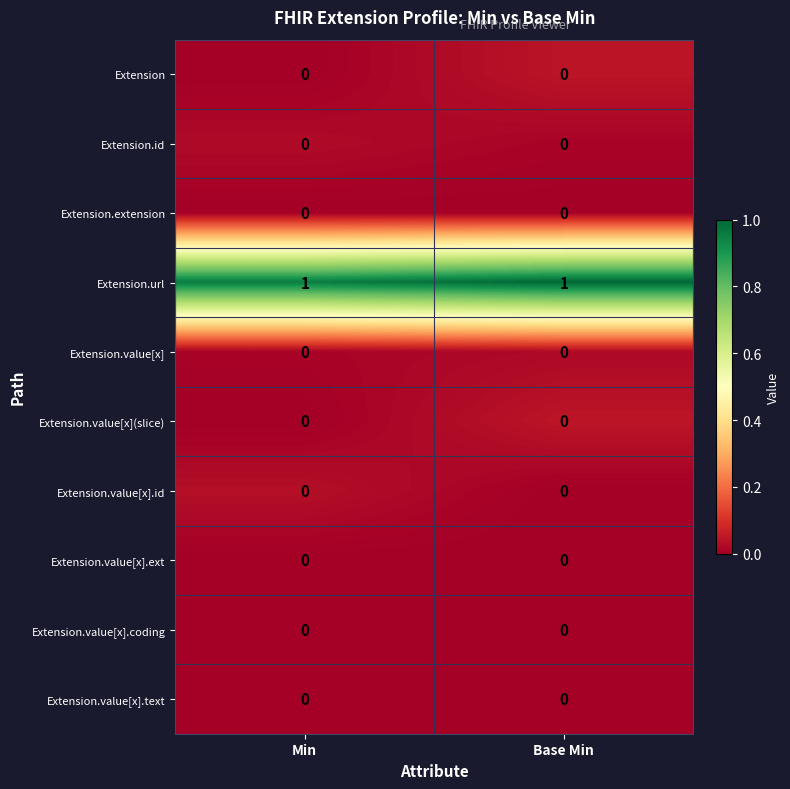

Is it true that Extension.value[x] equals 0 at Min?

True